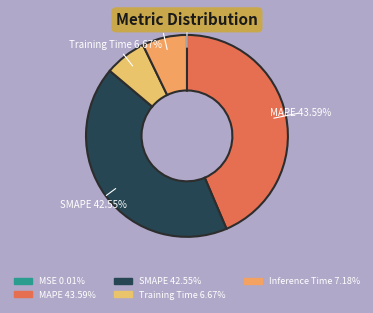

To the nearest percent, what portion does Inference Time represent?

7%